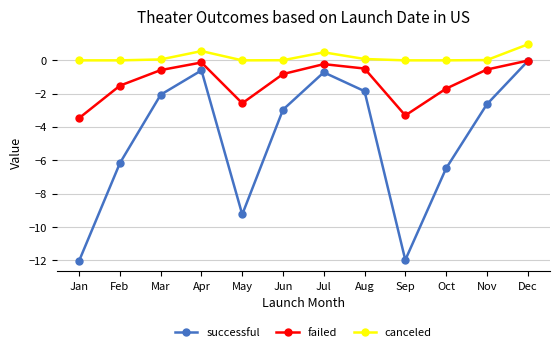

What value does the failed series have at Feb?

-1.5